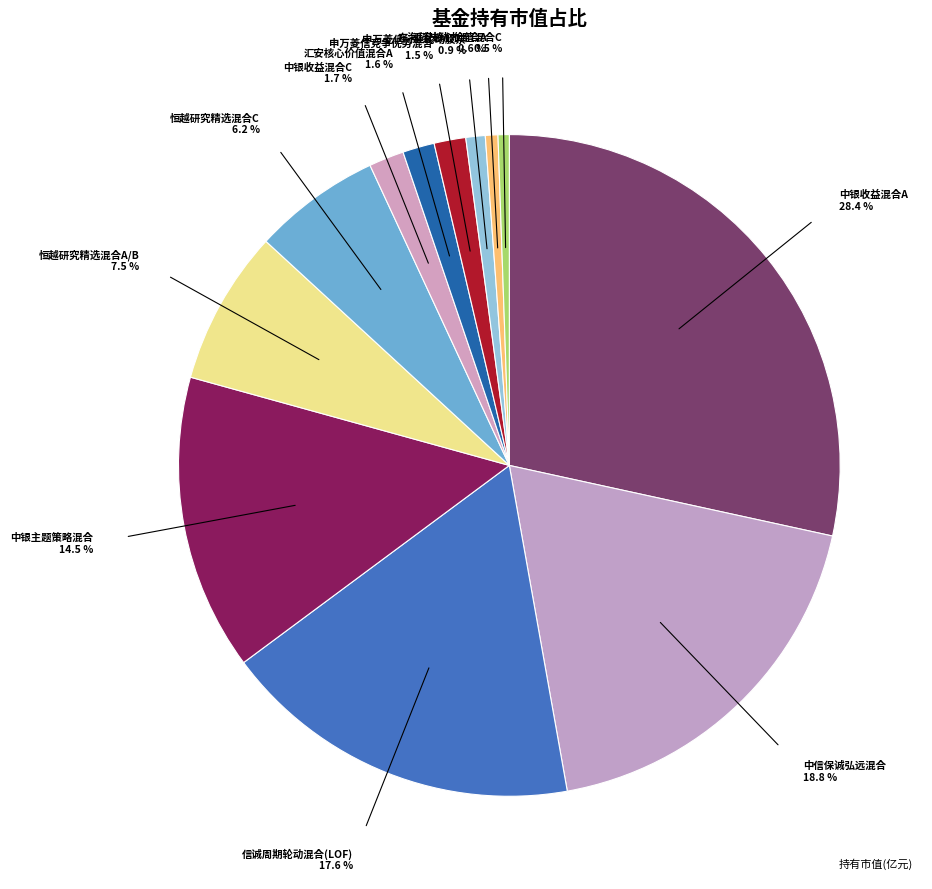

How many segments does this pie chart have?

12